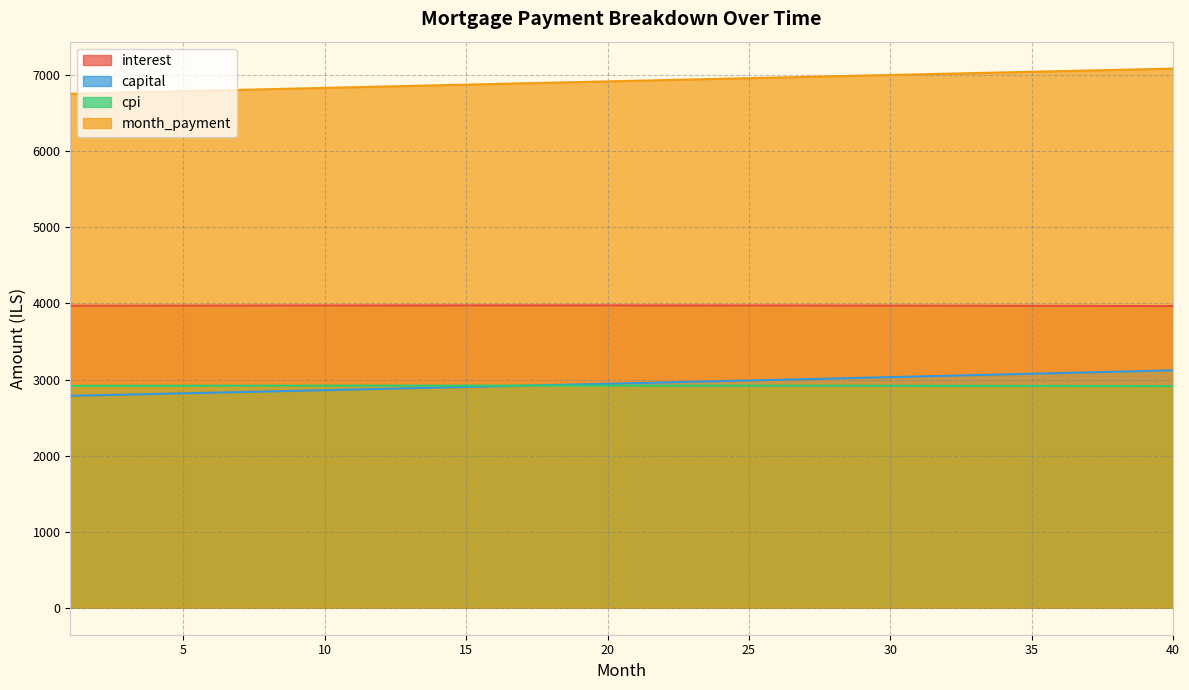

How many lines are shown in the chart?

4